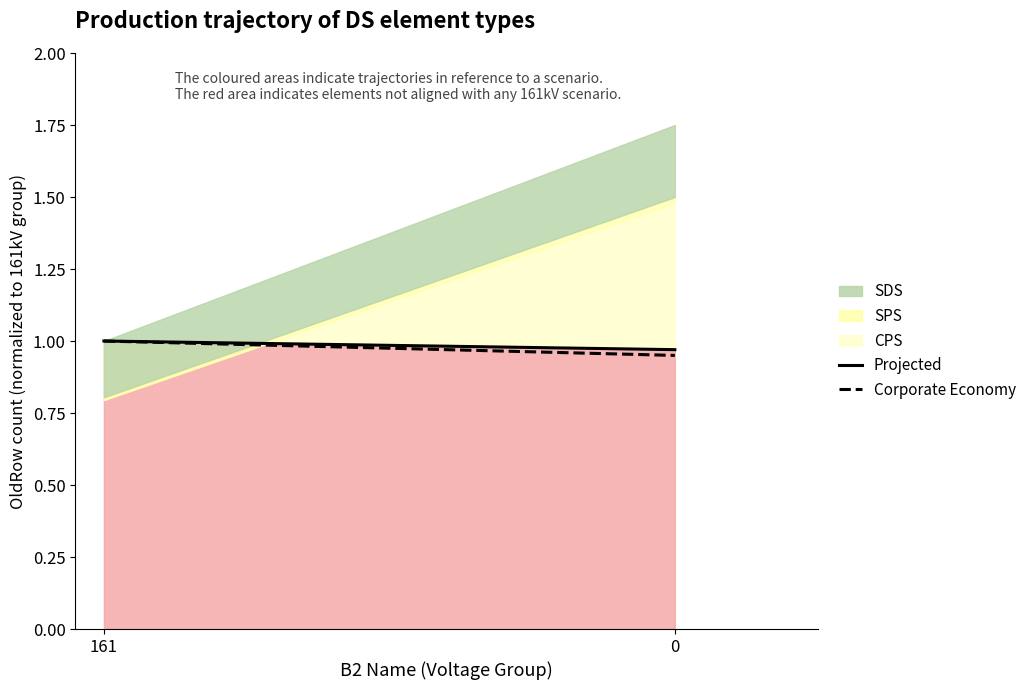

Rank the series by their average value, from lowest to highest.

Corporate Economy line, Projected